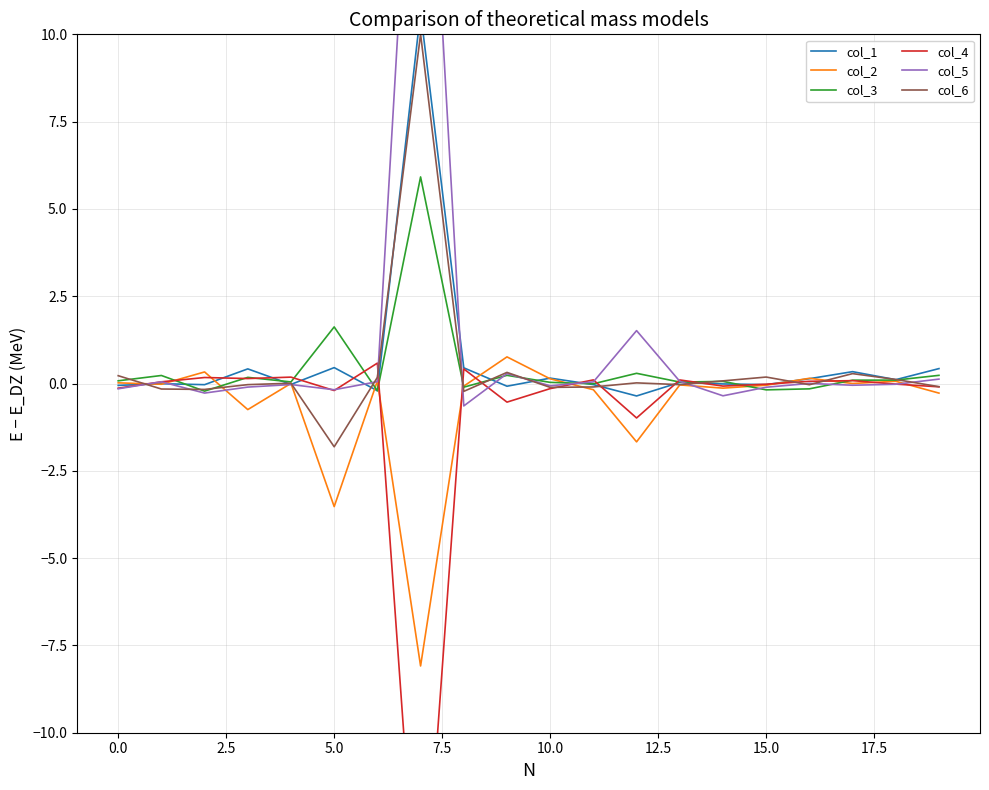

What is the total value across all series at 17?

0.8